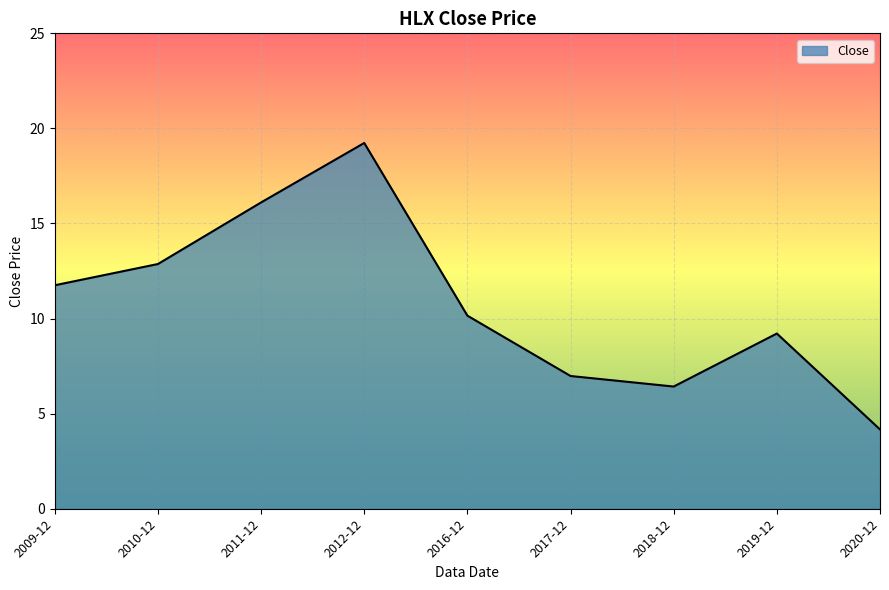

What is the difference between the maximum and minimum values?

15.1